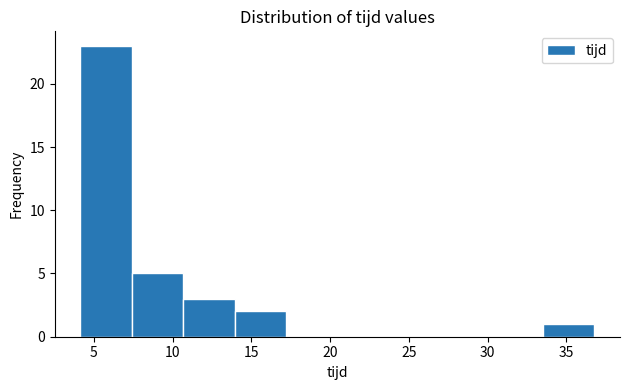

How tall is the bar that spans 7.5 to 10.5 on the x-axis? Neither the bar edges nor the heights are printed on the chart, so give them approximately, as read against the axes.

5